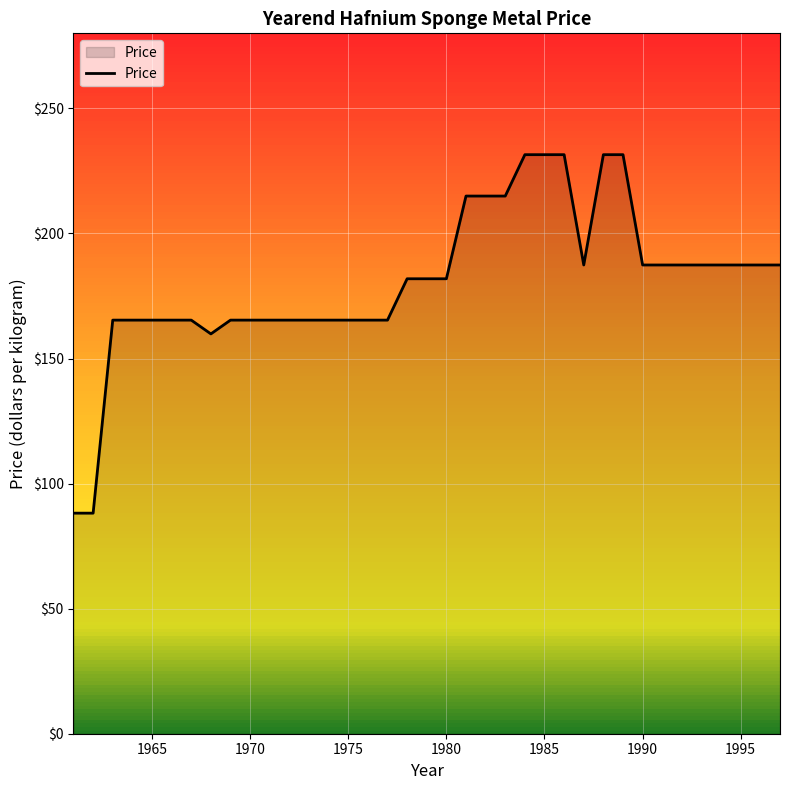

What is the difference between the maximum and minimum values?

143.3